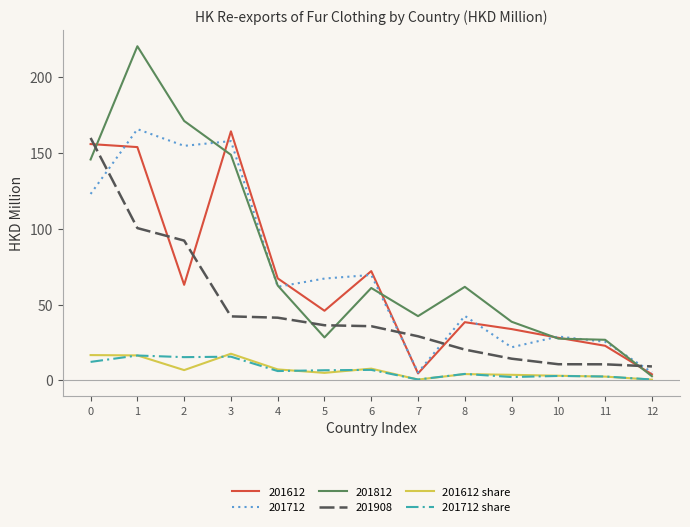

True or false: 201908 and 201712 share cross at least once.

False